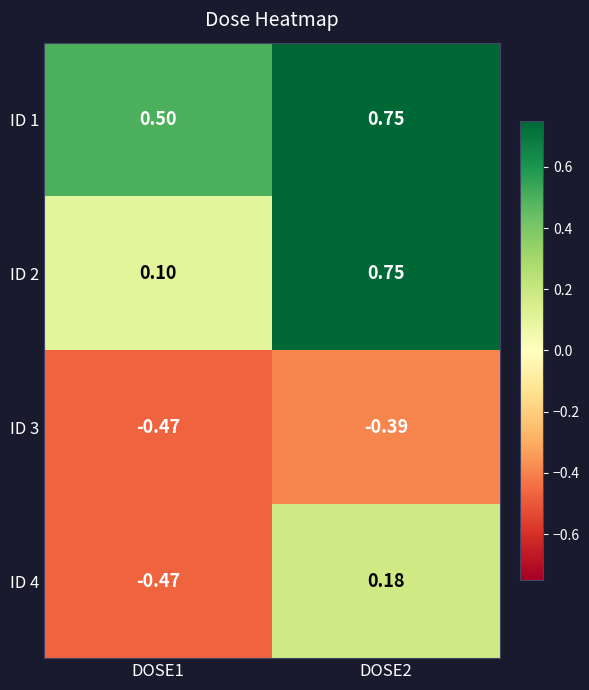

Is the value of ID 3 at DOSE1 greater than the value of ID 2 at DOSE1?

No